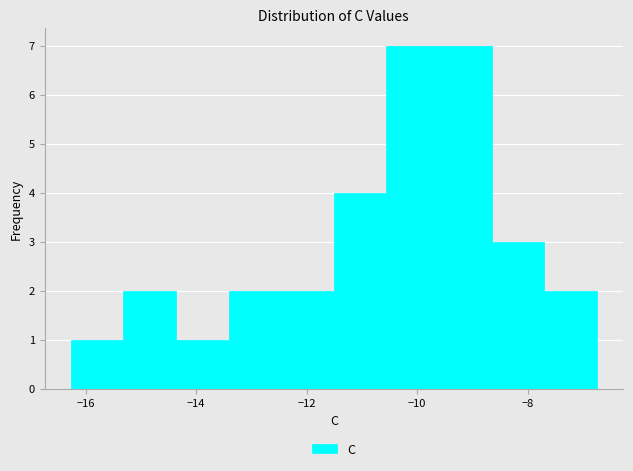

Reading left to right, transcribe this chart: for each bar, give the range it covers on the x-axis and its height. Neither the bar edges nor the heights are printed on the chart, so give them approximately, as read against the axes.

-16.2 to -15.4: 1
-15.4 to -14.4: 2
-14.4 to -13.4: 1
-13.4 to -12.4: 2
-12.4 to -11.6: 2
-11.6 to -10.6: 4
-10.6 to -9.6: 7
-9.6 to -8.6: 7
-8.6 to -7.8: 3
-7.8 to -6.8: 2